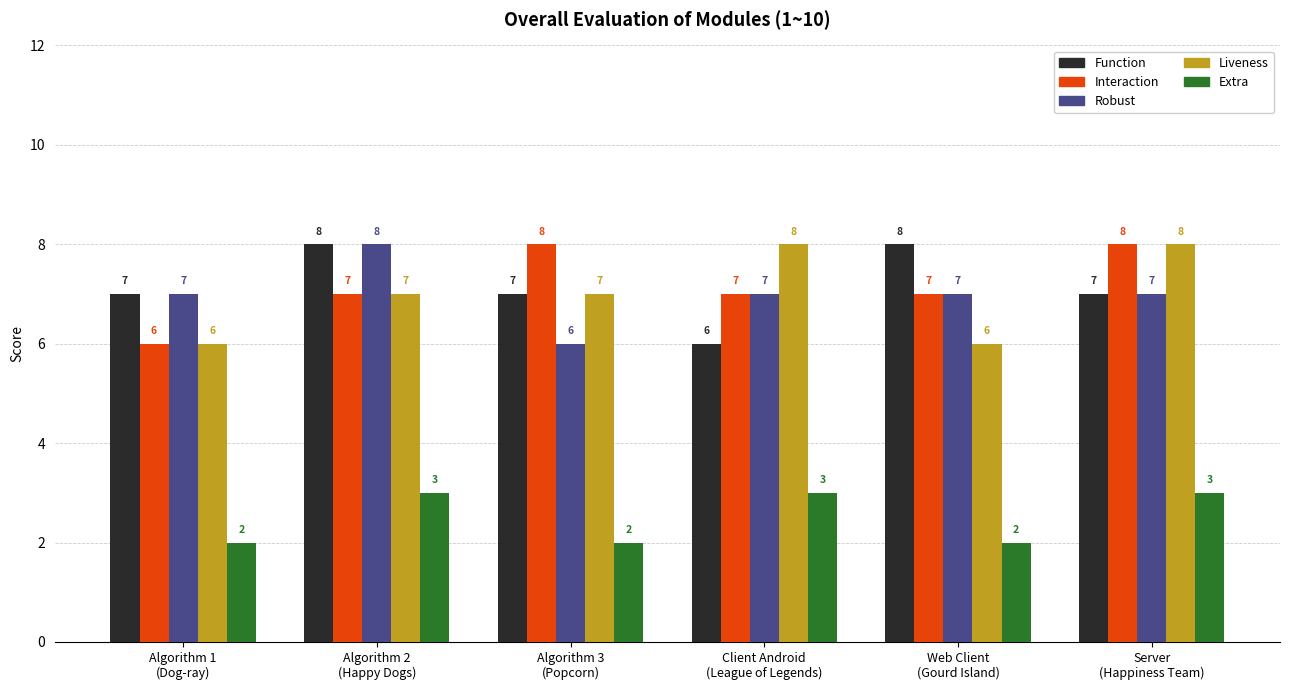

What is the lowest value of the Interaction series?

6